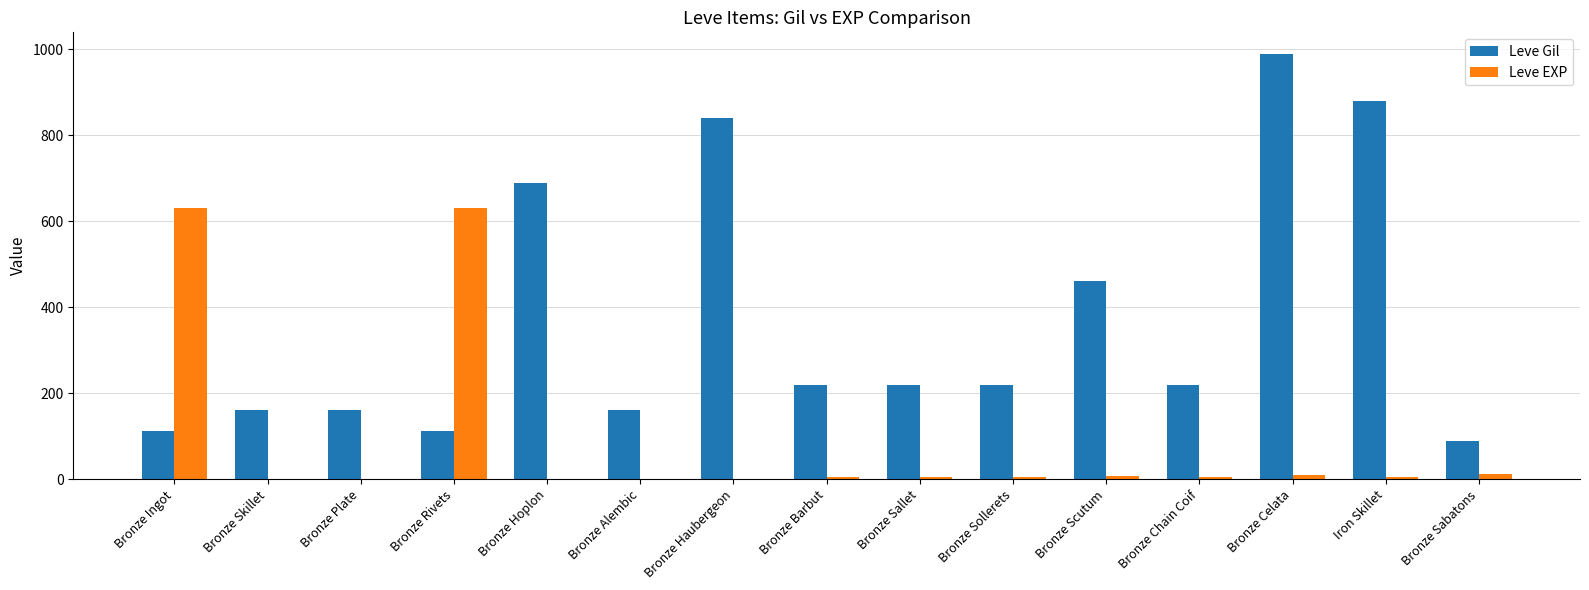

Which category has the highest value across all series?

Bronze Celata